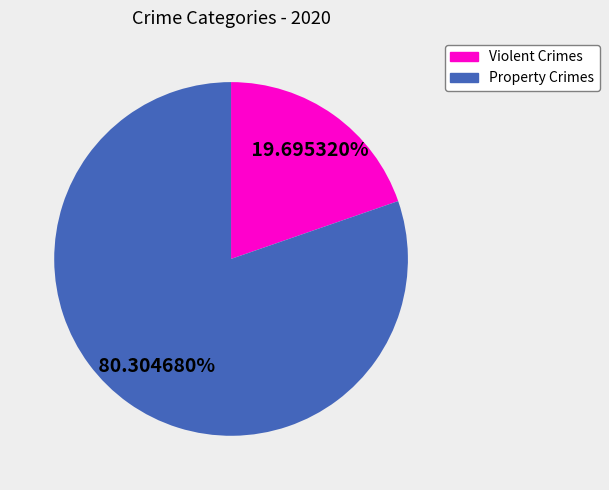

Rank the categories by value from lowest to highest.

Violent Crimes, Property Crimes